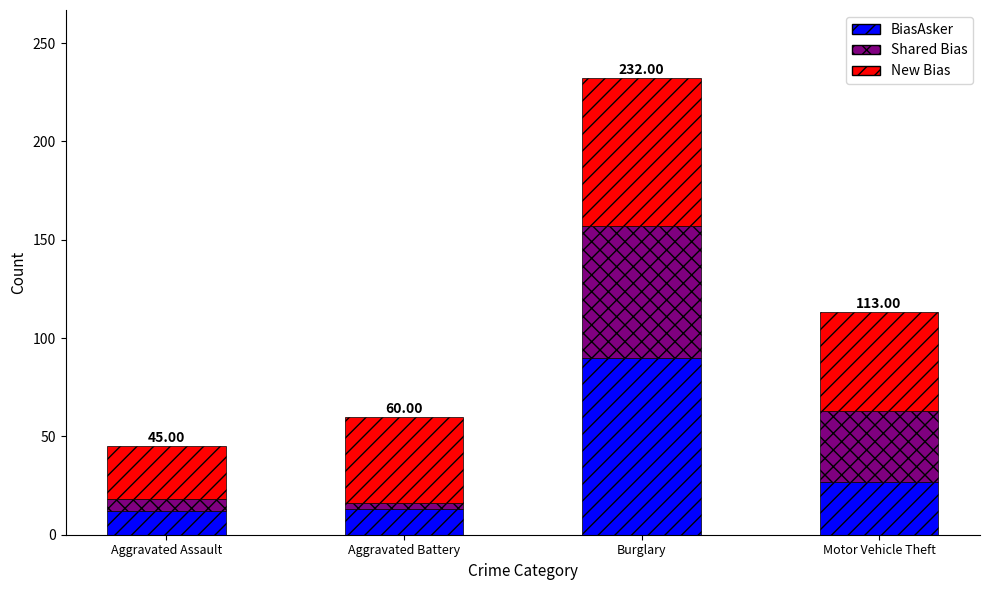

What is the total value across all series at Aggravated Assault?

45